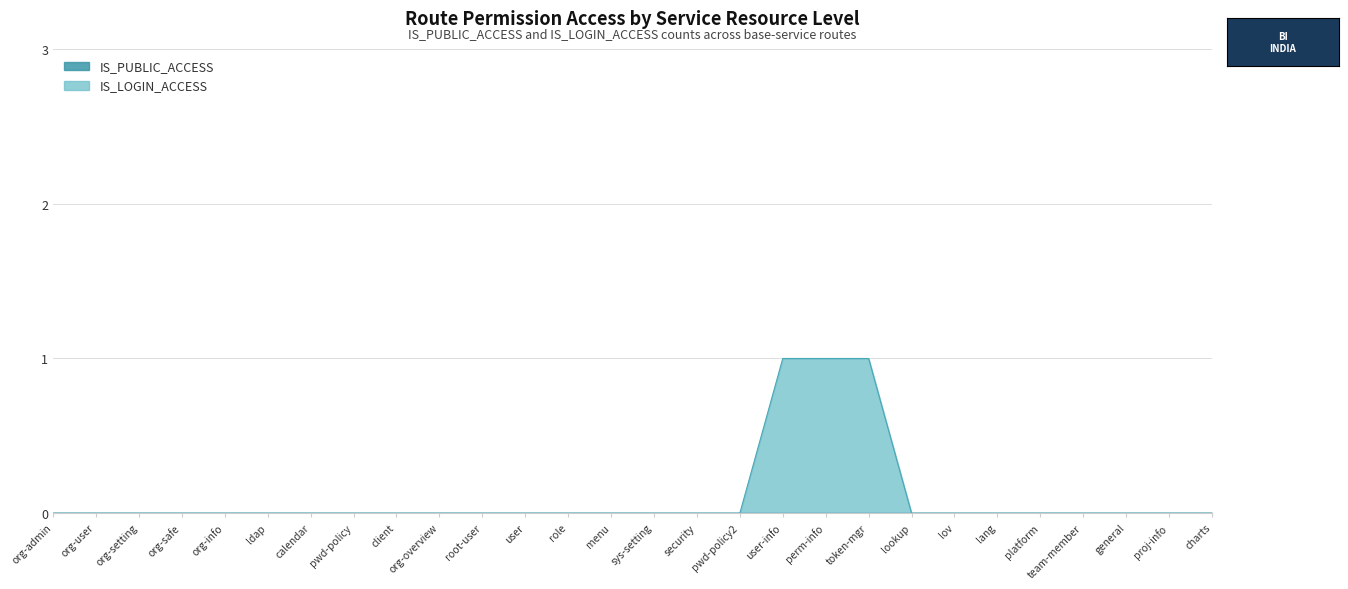

How many series are shown in this chart?

2